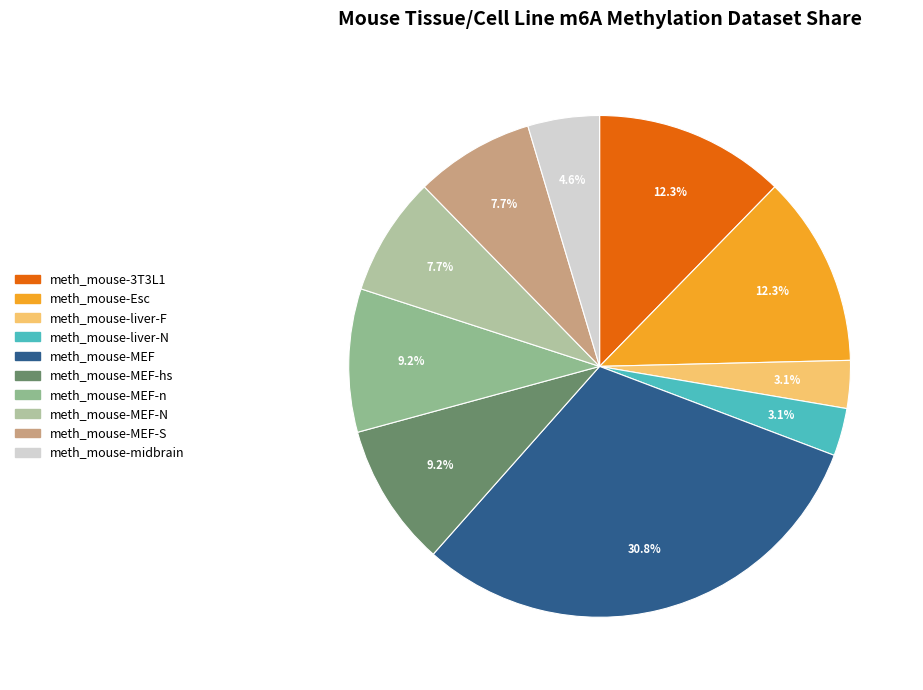

Which category has the smallest portion of the pie?

meth_mouse-liver-F